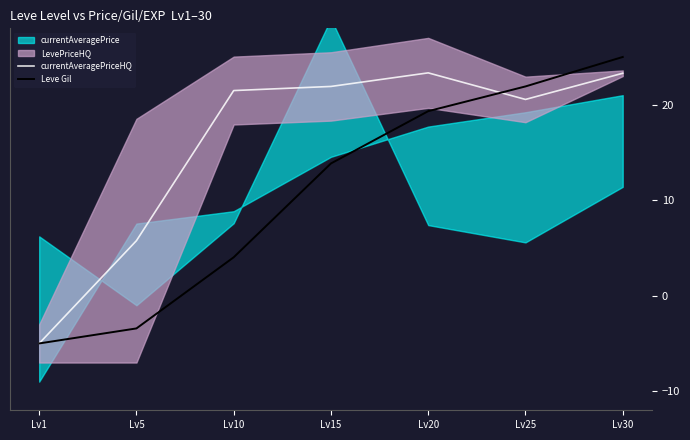

How many values in currentAveragePriceHQ are above zero?

6